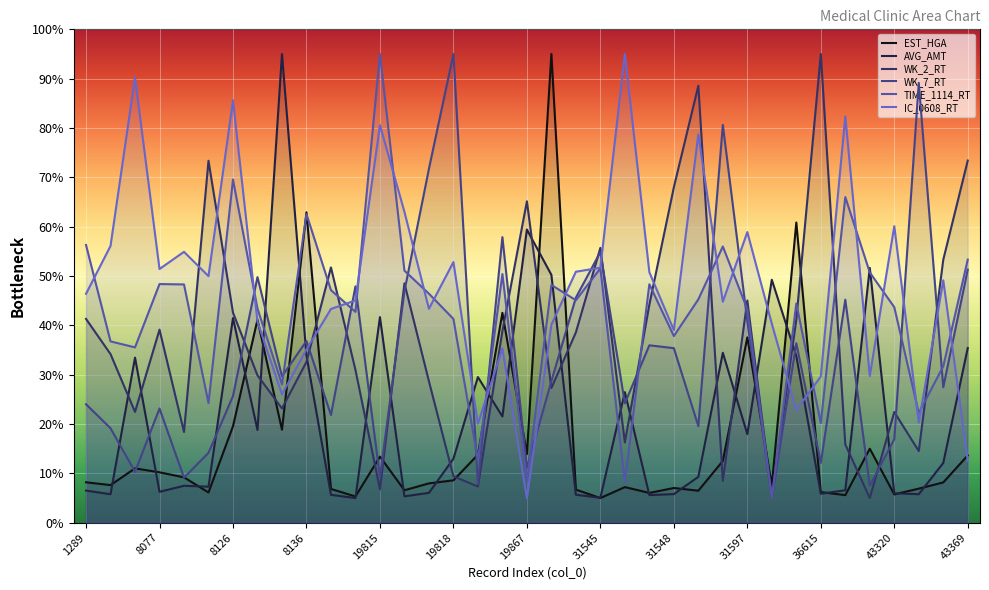

What is the total value across all series at 19818?

220.1